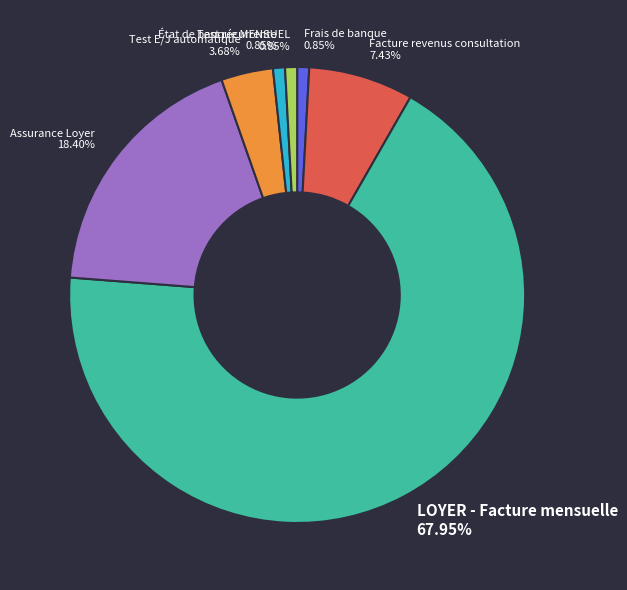

The Test récurrente slice represents 1% of the pie. True or false?

True